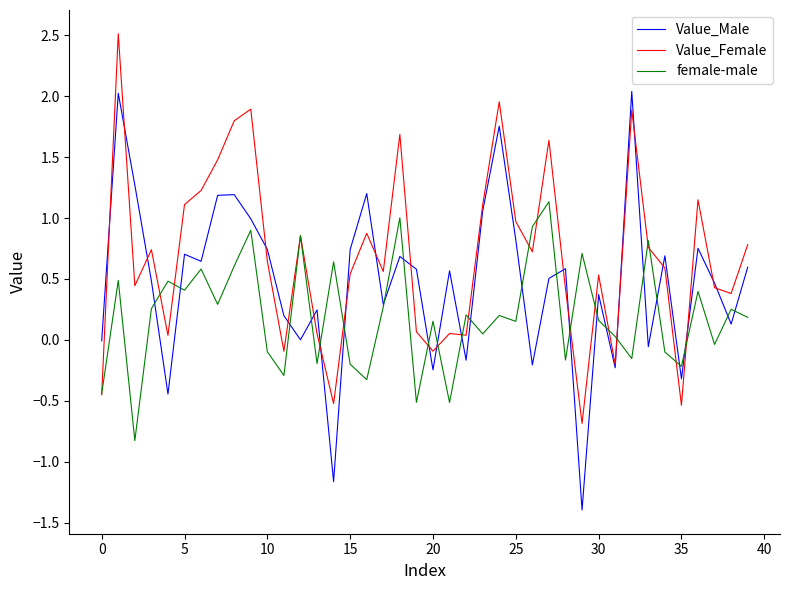

How many intersections are there between female-male and Value_Male?

24